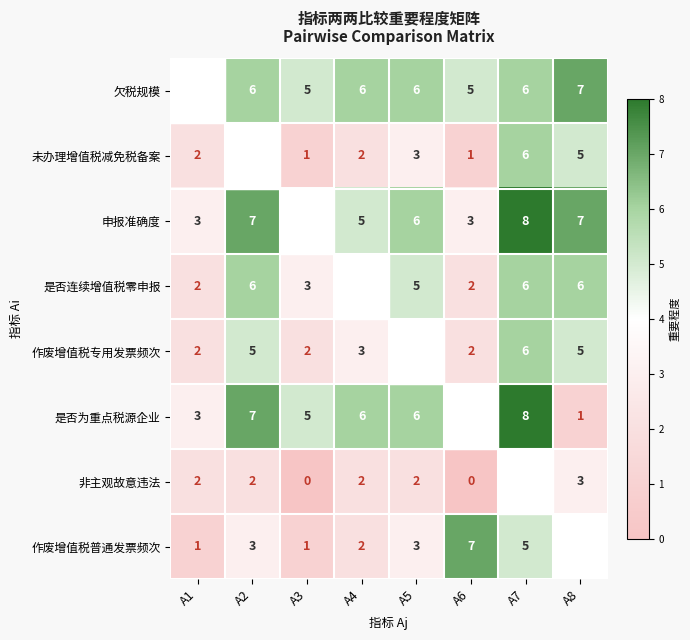

Is the value of 欠税规模 at A5 greater than the value of 申报准确度 at A2?

No